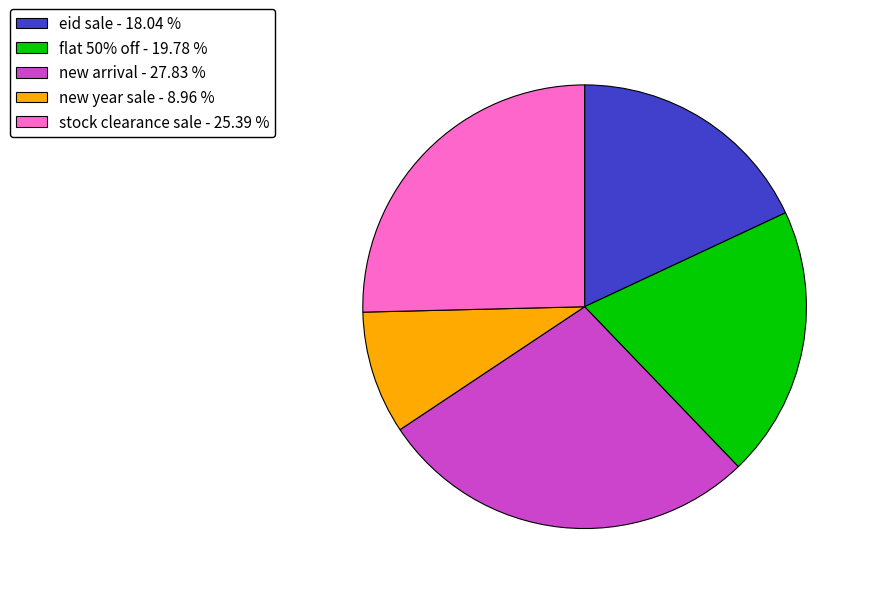

True or false: eid sale accounts for 27% of the total.

False